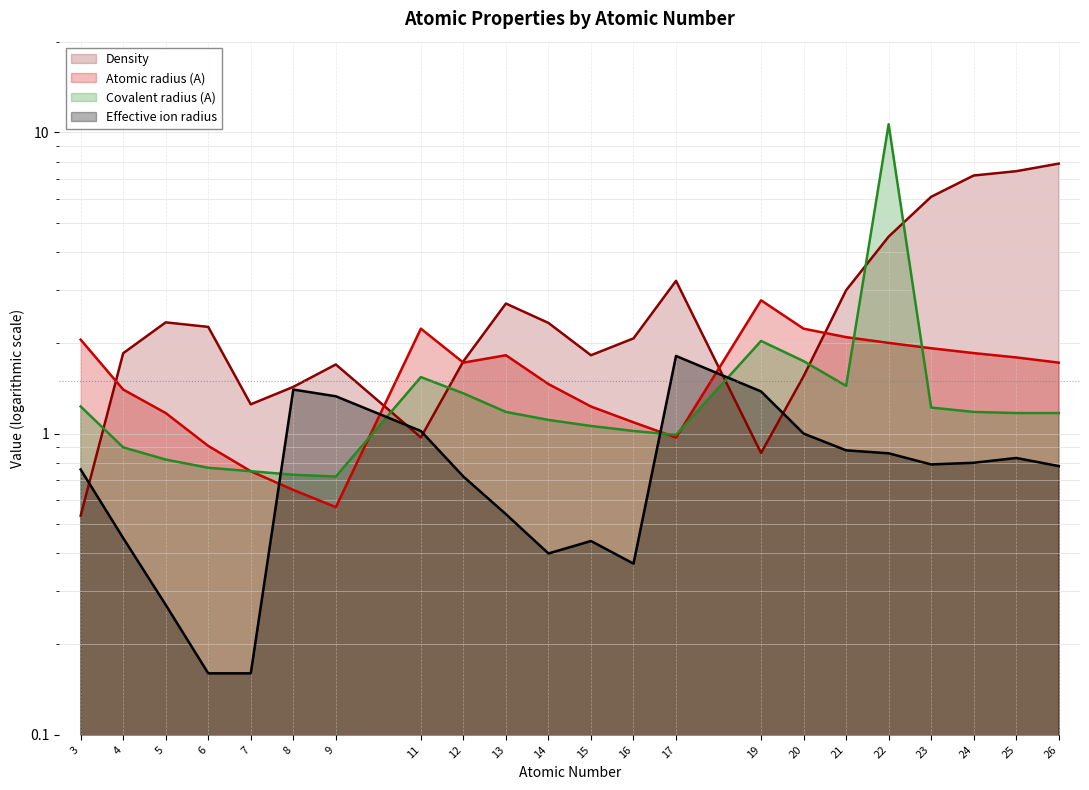

What is the value of the Atomic radius (A) point at the 13th from the left?

1.1